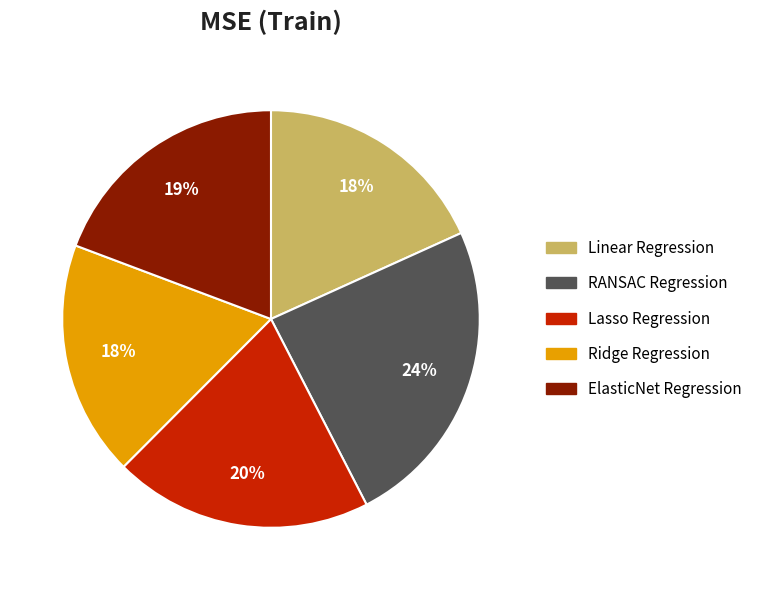

Which slice is the largest?

RANSAC Regression